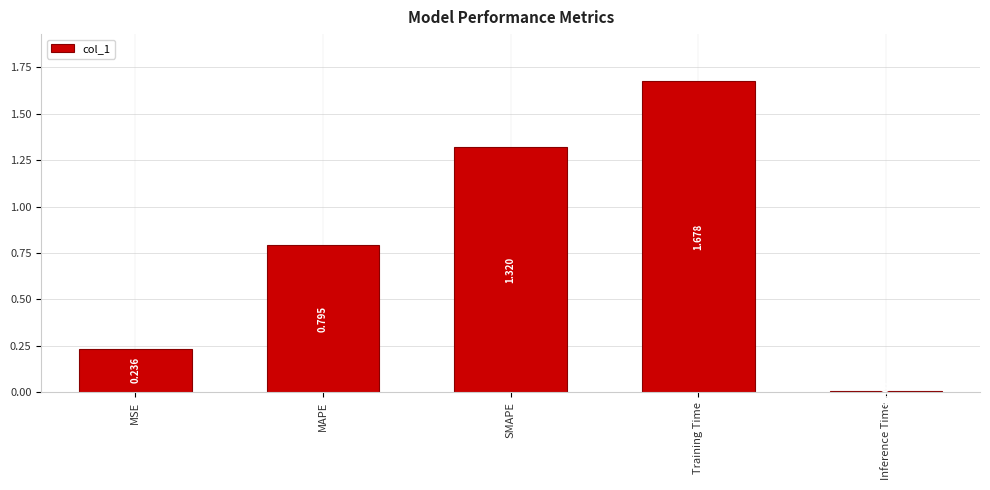

What is the label of the 1st bar from the right?

Inference Time